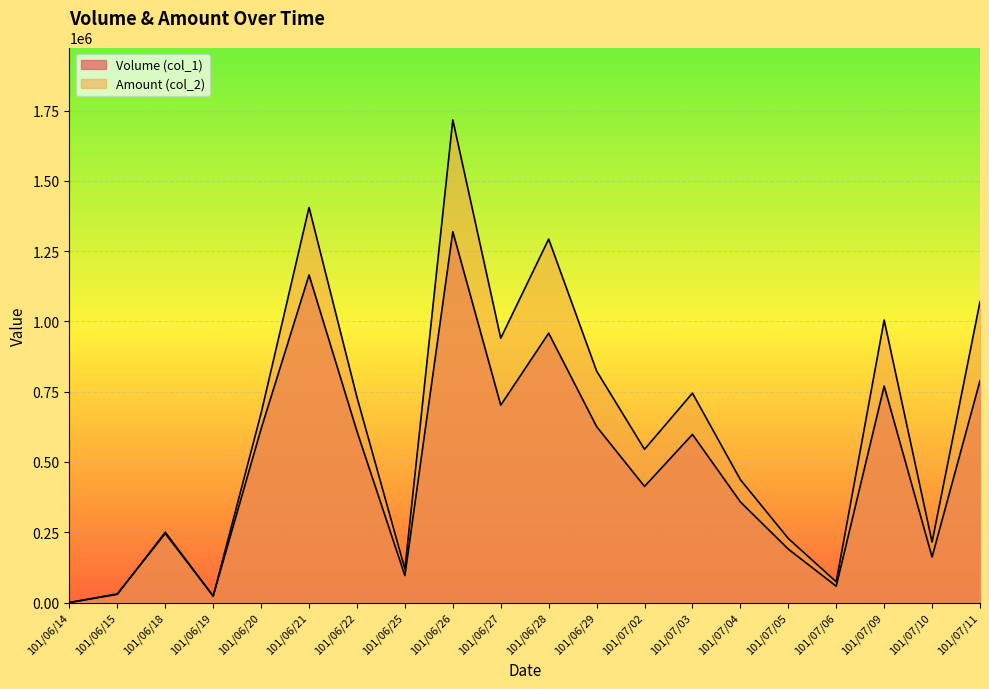

The value of Volume (col_1) at 101/06/20 is 368947. True or false?

False